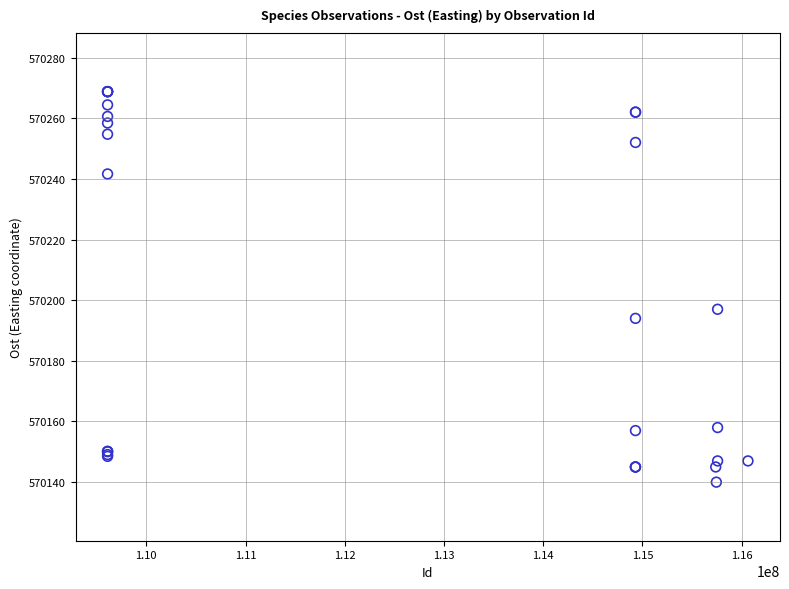

What Y value in the scatter plot is closest to 570204?

570197.0